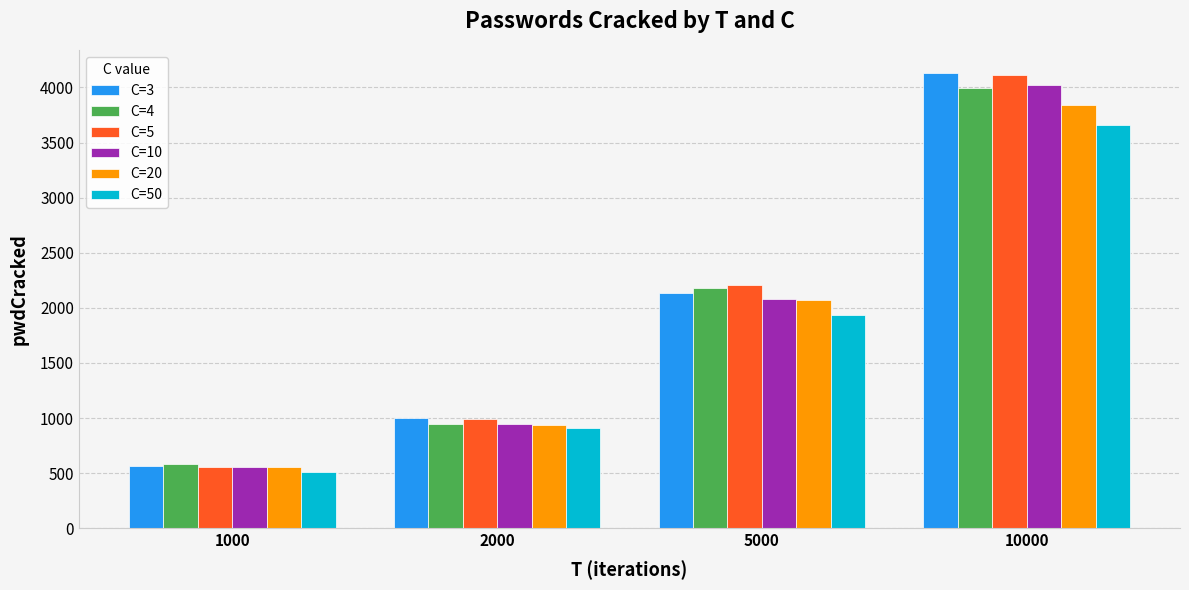

What is the highest value of the C=3 series?

4131